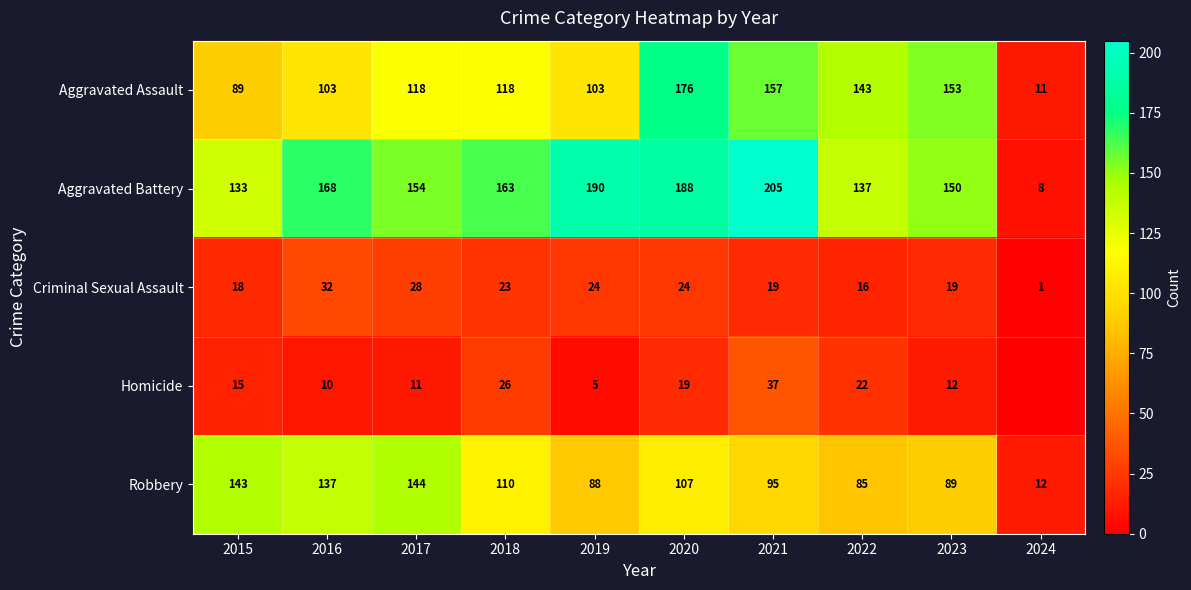

Where does the Aggravated Battery series first go above 163?

2016